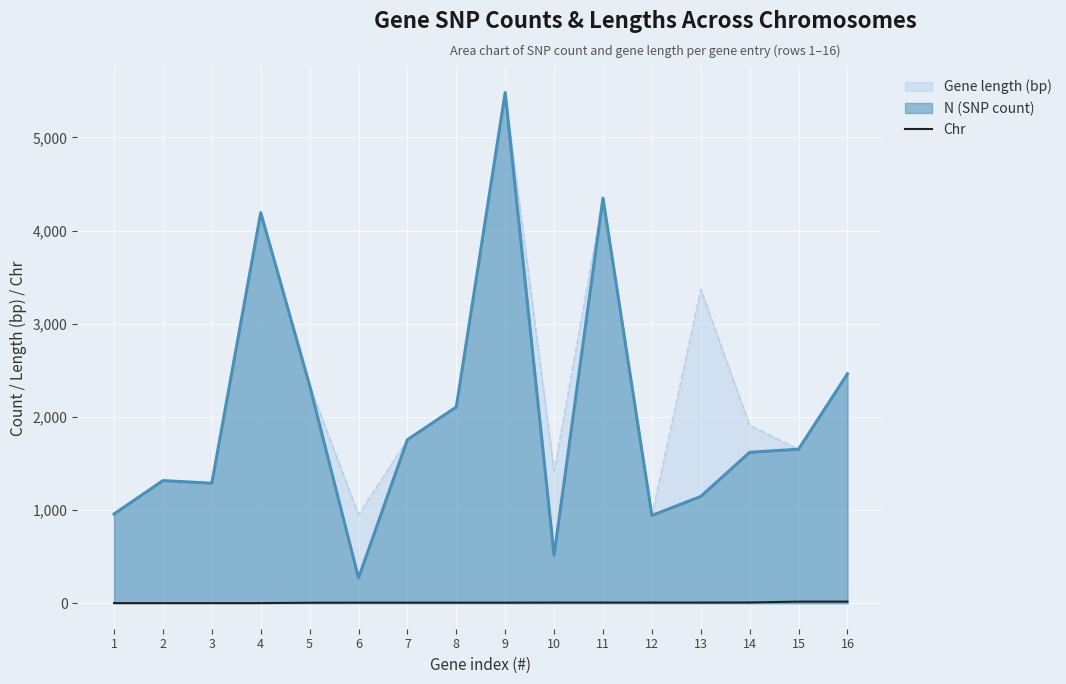

What is the smallest value displayed?

1